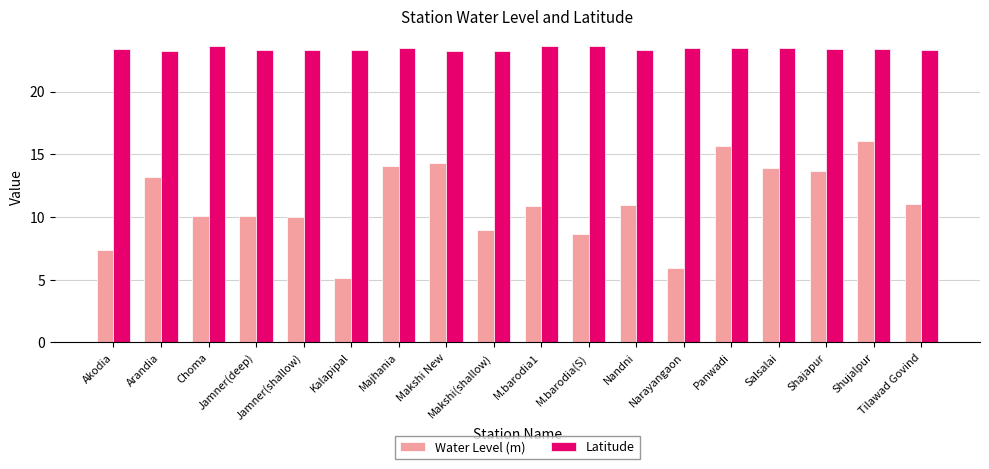

What is the difference between the Latitude values at Kalapipal and Narayangaon?

0.1